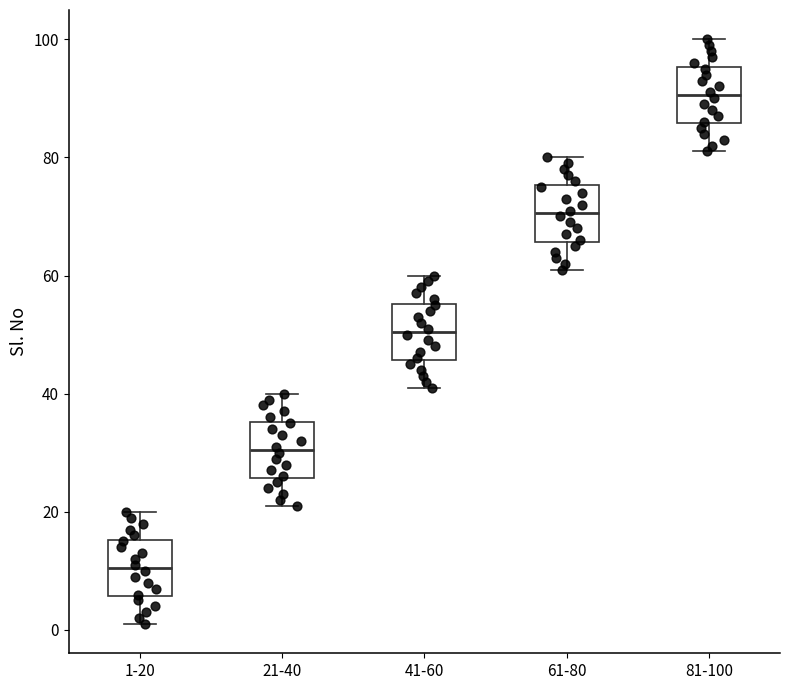

Reading left to right, transcribe this box plot: for each box, give where its median line is, the range the box spans, and where its two whiskers end, as read against the y-axis. The values are not printed on the chart, so give them approximately, as read against the axis.

1-20: median 10, box 6 to 16, whiskers 2 to 20
21-40: median 30, box 26 to 36, whiskers 22 to 40
41-60: median 50, box 46 to 56, whiskers 42 to 60
61-80: median 70, box 66 to 76, whiskers 62 to 80
81-100: median 90, box 86 to 96, whiskers 82 to 100